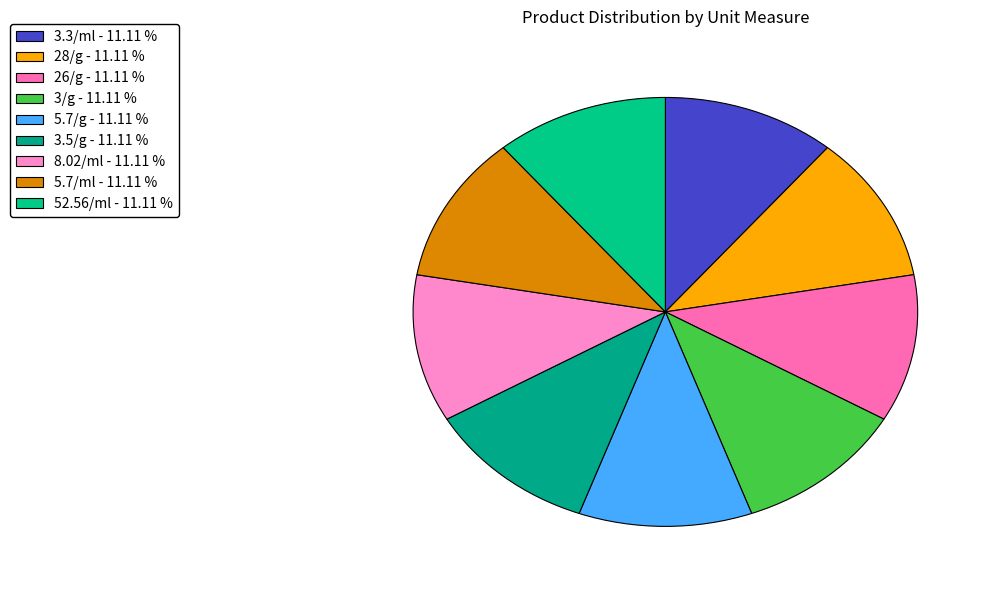

The 8.02/ml slice represents 1% of the pie. True or false?

False